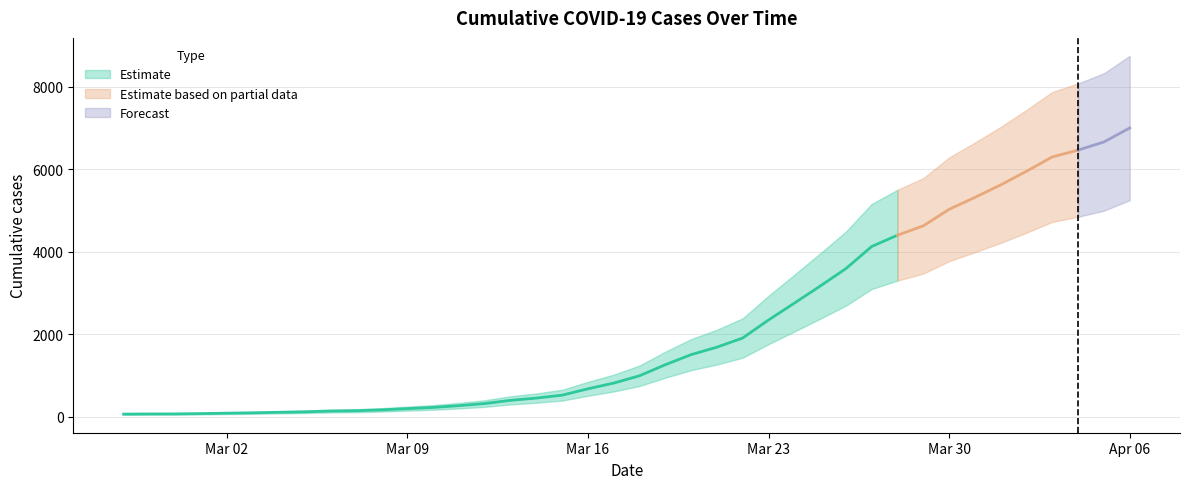

At which label is the value closest to 3529?

2020-03-26